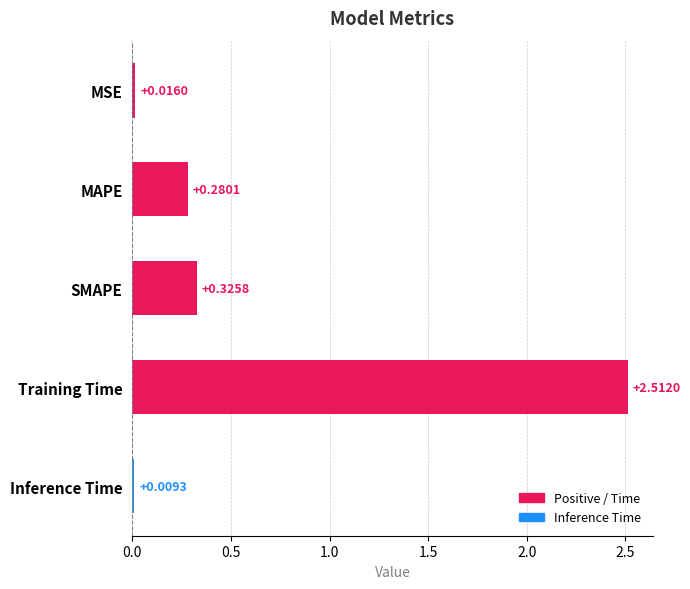

Which category has the highest value across all series?

Training Time